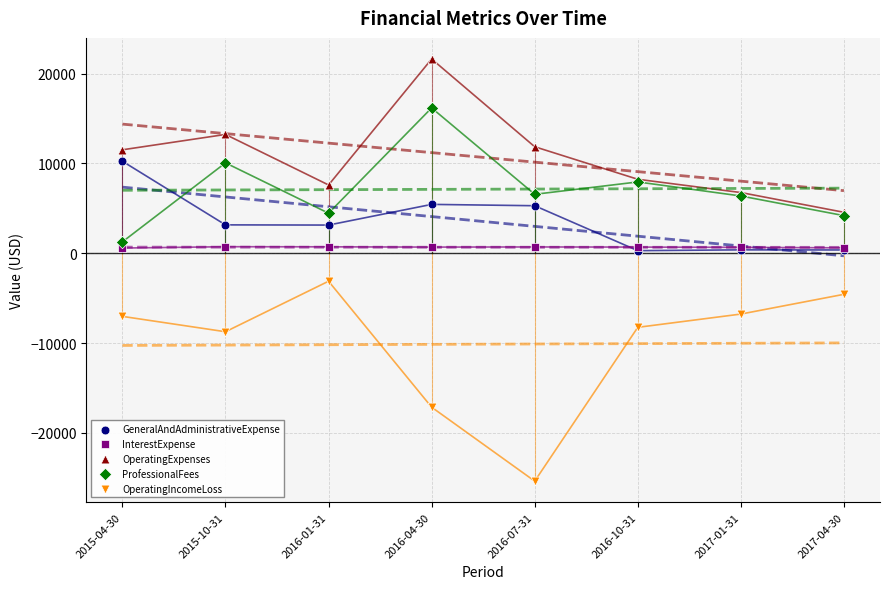

Across all series, what Y value is closest to -1866?

-3107